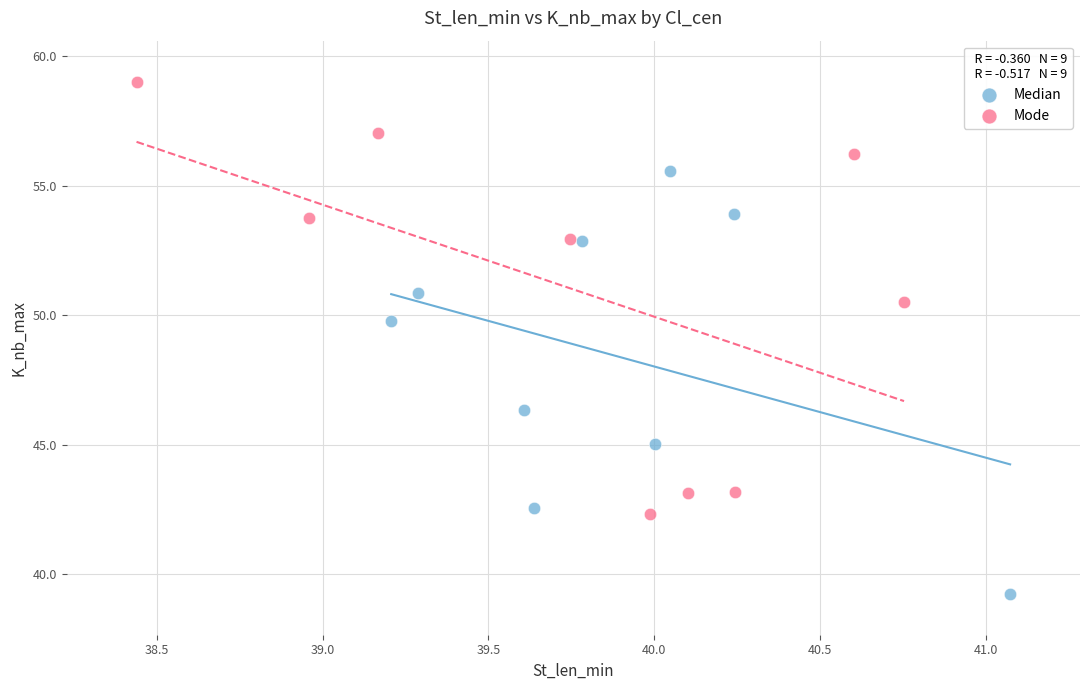

Which series reaches the minimum Y coordinate?

Median